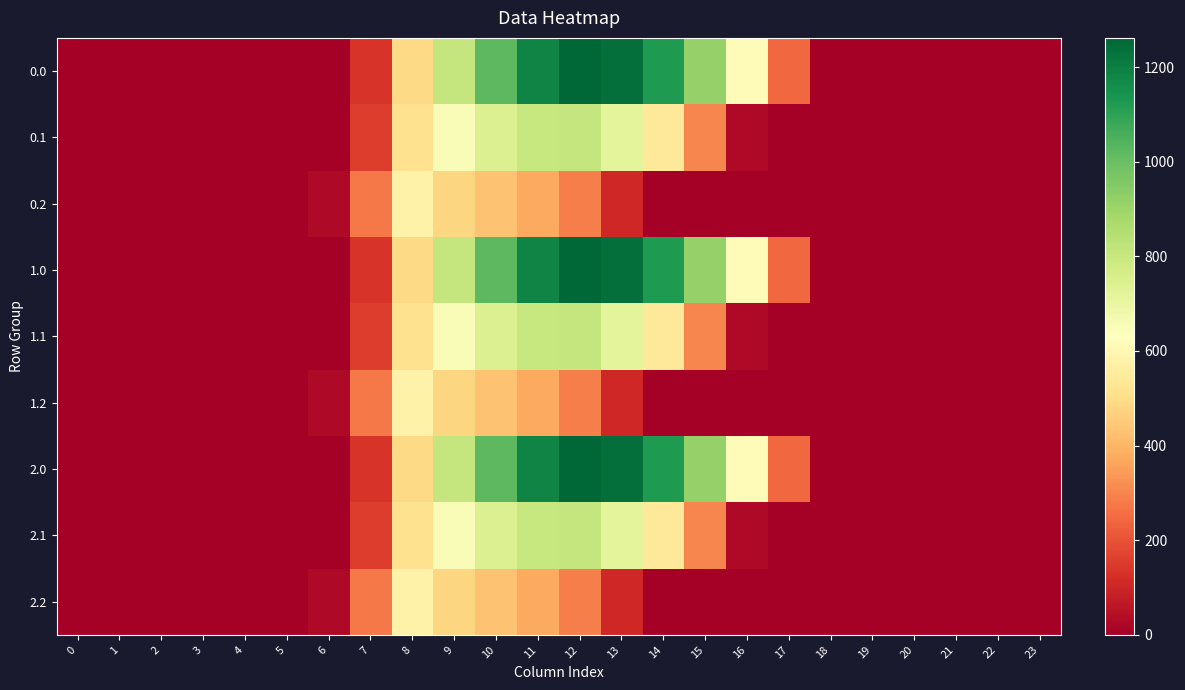

Reading left to right, list all the values displayed in this chart.

0.0: 0=0.0	1=0.0	2=0.0	3=0.0	4=0.0	5=0.0	6=0.0	7=134.3	8=489.3	9=804.0	10=1023.2	11=1185.2	12=1261.6	13=1237.4	14=1128.6	15=911.8	16=613.0	17=243.5	18=0.0	19=0.0	20=0.0	21=0.0	22=0.0	23=0.0
0.1: 0=0.0	1=0.0	2=0.0	3=0.0	4=0.0	5=0.0	6=0.0	7=153.2	8=514.8	9=646.9	10=742.1	11=800.2	12=806.9	13=715.3	14=544.1	15=301.4	16=26.8	17=0.0	18=0.0	19=0.0	20=0.0	21=0.0	22=0.0	23=0.0
0.2: 0=0.0	1=0.0	2=0.0	3=0.0	4=0.0	5=0.0	6=29.3	7=276.9	8=576.6	9=480.7	10=430.5	11=374.4	12=289.5	13=107.8	14=0.0	15=0.0	16=0.0	17=0.0	18=0.0	19=0.0	20=0.0	21=0.0	22=0.0	23=0.0
1.0: 0=0.0	1=0.0	2=0.0	3=0.0	4=0.0	5=0.0	6=0.0	7=134.3	8=489.3	9=804.0	10=1023.2	11=1185.2	12=1261.6	13=1237.4	14=1128.6	15=911.8	16=613.0	17=243.5	18=0.0	19=0.0	20=0.0	21=0.0	22=0.0	23=0.0
1.1: 0=0.0	1=0.0	2=0.0	3=0.0	4=0.0	5=0.0	6=0.0	7=153.2	8=514.8	9=646.9	10=742.1	11=800.2	12=806.9	13=715.3	14=544.1	15=301.4	16=26.8	17=0.0	18=0.0	19=0.0	20=0.0	21=0.0	22=0.0	23=0.0
1.2: 0=0.0	1=0.0	2=0.0	3=0.0	4=0.0	5=0.0	6=29.3	7=276.9	8=576.6	9=480.7	10=430.5	11=374.4	12=289.5	13=107.8	14=0.0	15=0.0	16=0.0	17=0.0	18=0.0	19=0.0	20=0.0	21=0.0	22=0.0	23=0.0
2.0: 0=0.0	1=0.0	2=0.0	3=0.0	4=0.0	5=0.0	6=0.0	7=134.3	8=489.3	9=804.0	10=1023.2	11=1185.2	12=1261.6	13=1237.4	14=1128.6	15=911.8	16=613.0	17=243.5	18=0.0	19=0.0	20=0.0	21=0.0	22=0.0	23=0.0
2.1: 0=0.0	1=0.0	2=0.0	3=0.0	4=0.0	5=0.0	6=0.0	7=153.2	8=514.8	9=646.9	10=742.1	11=800.2	12=806.9	13=715.3	14=544.1	15=301.4	16=26.8	17=0.0	18=0.0	19=0.0	20=0.0	21=0.0	22=0.0	23=0.0
2.2: 0=0.0	1=0.0	2=0.0	3=0.0	4=0.0	5=0.0	6=29.3	7=276.9	8=576.6	9=480.7	10=430.5	11=374.4	12=289.5	13=107.8	14=0.0	15=0.0	16=0.0	17=0.0	18=0.0	19=0.0	20=0.0	21=0.0	22=0.0	23=0.0